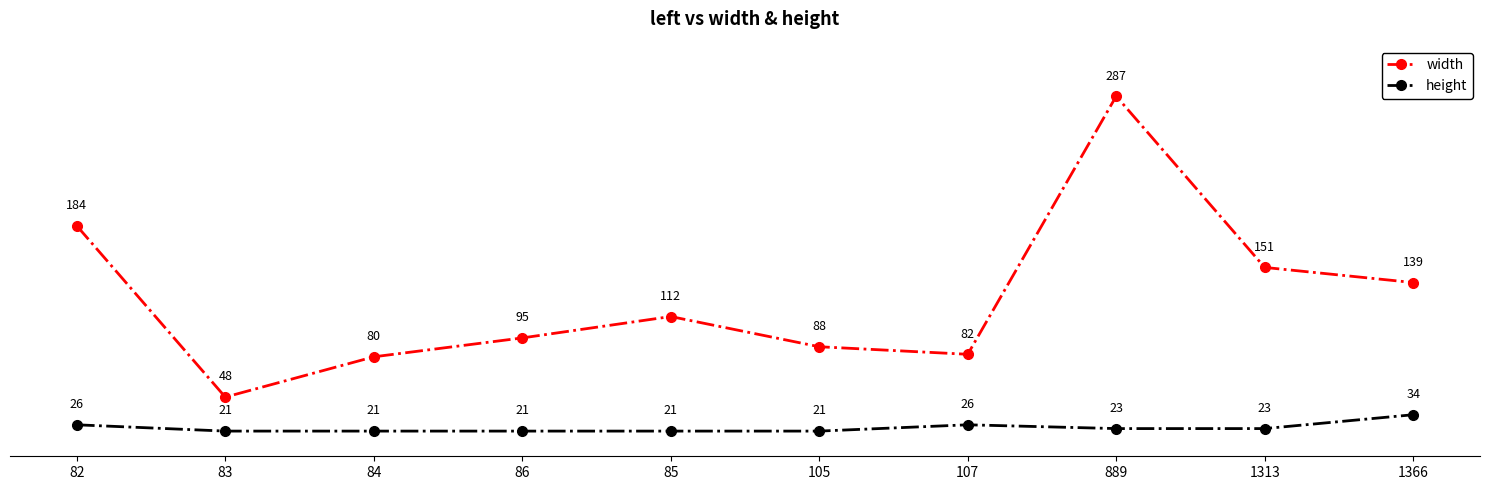

Reading left to right, list all the values displayed in this chart.

width: 184	48	80	95	112	88	82	287	151	139
height: 26	21	21	21	21	21	26	23	23	34